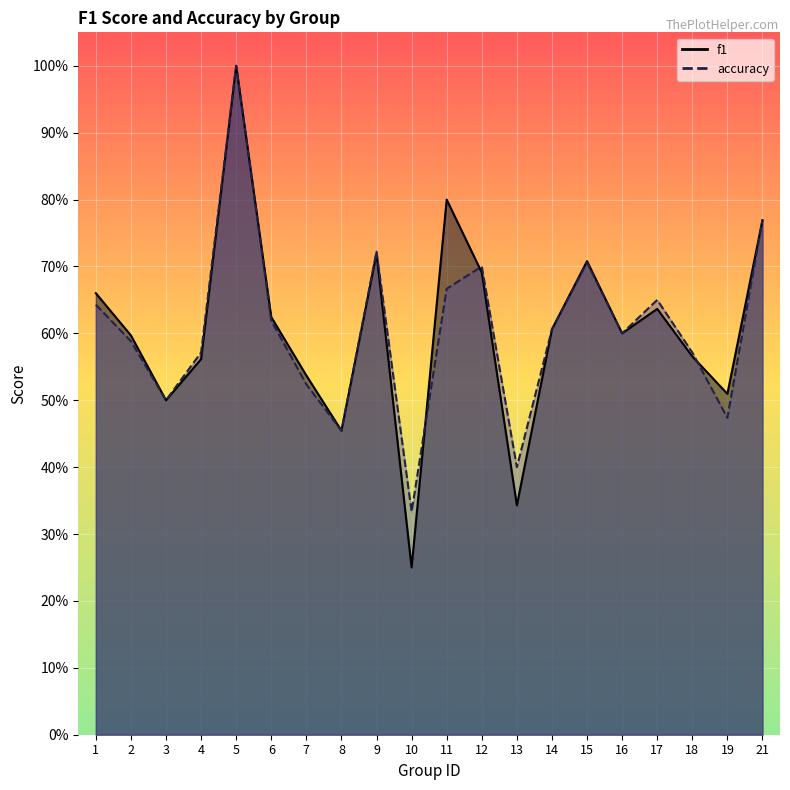

Where is accuracy nearest to the value 0?

10